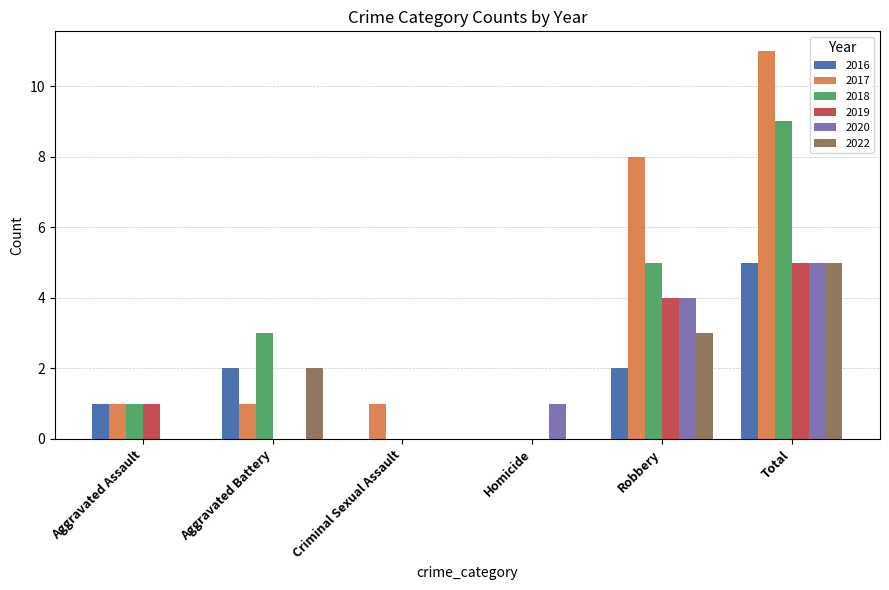

The 2016 series shows 3 at Robbery. True or false?

False